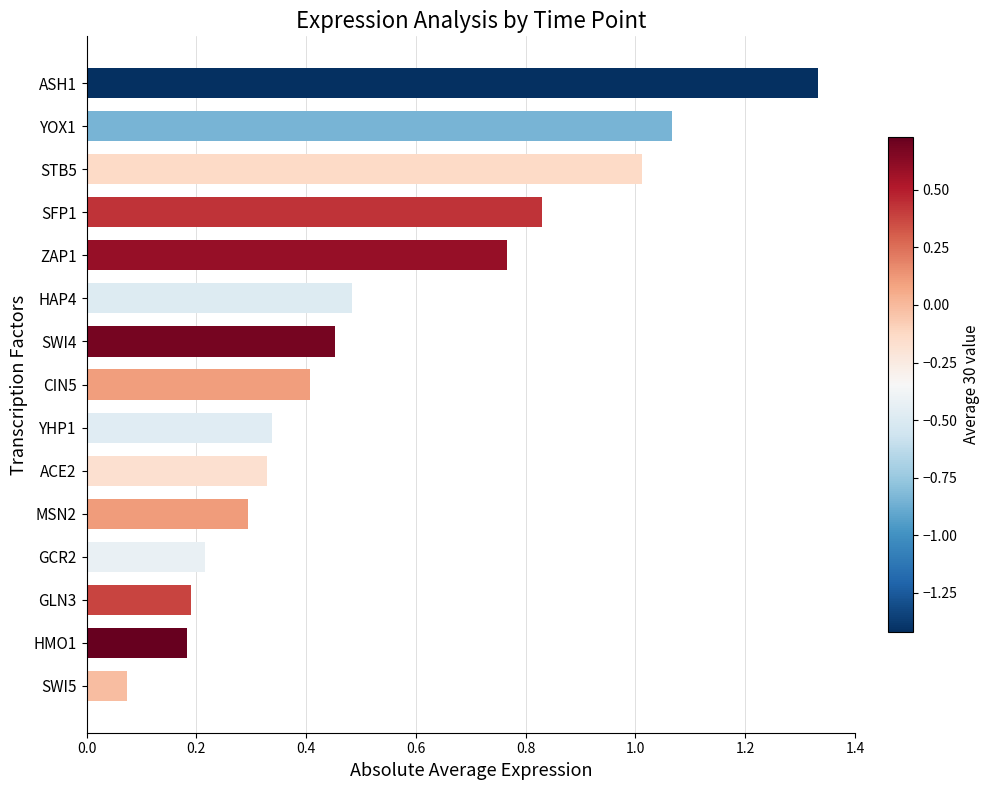

What is the label of the 12th bar from the top?

GCR2